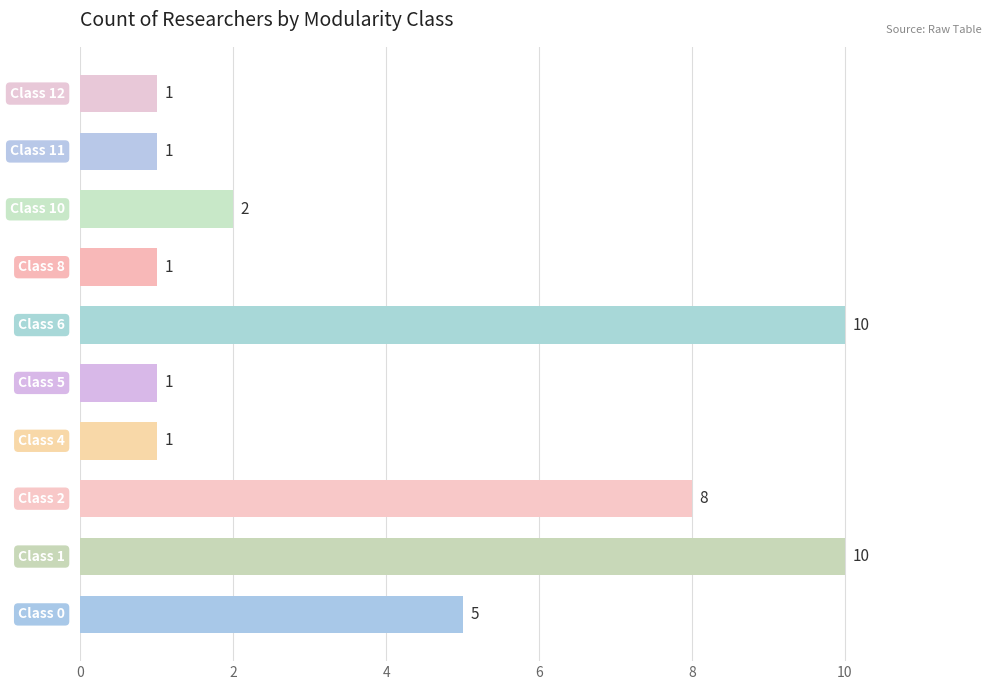

Count the values in the range 1 to 8.

8